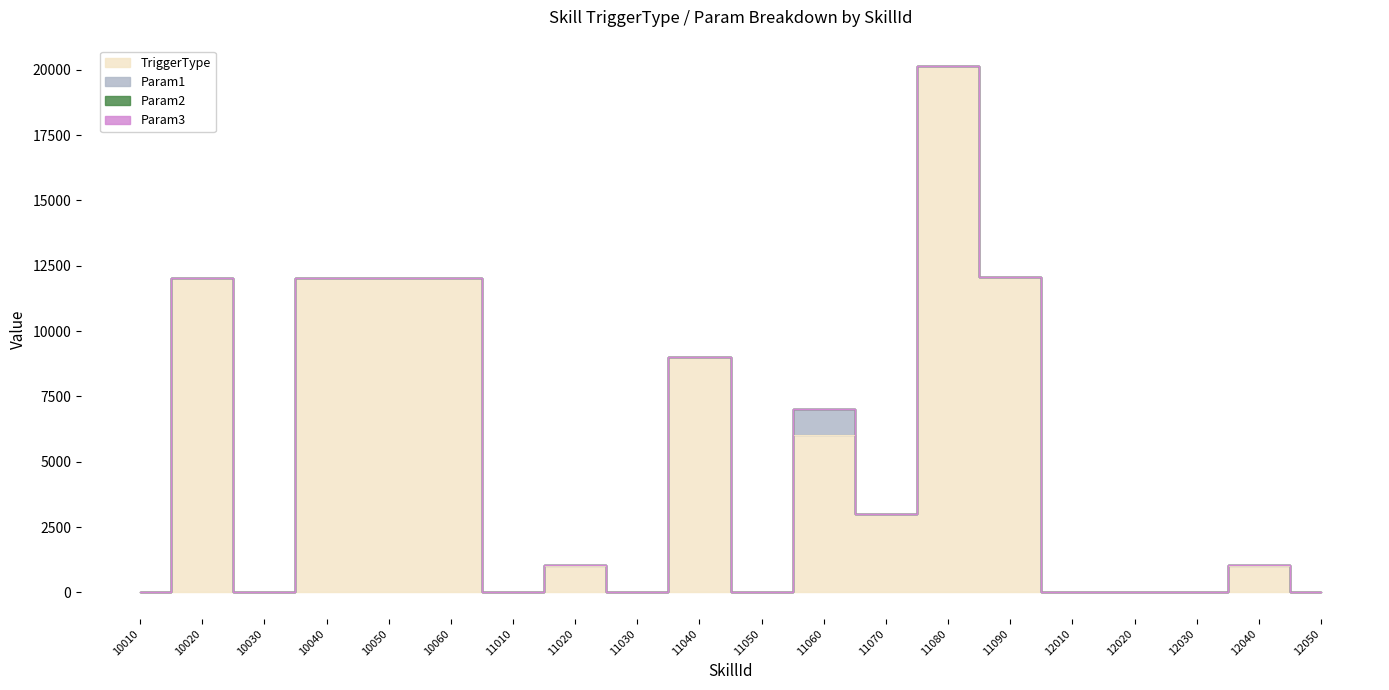

How many data points does each series have?

20